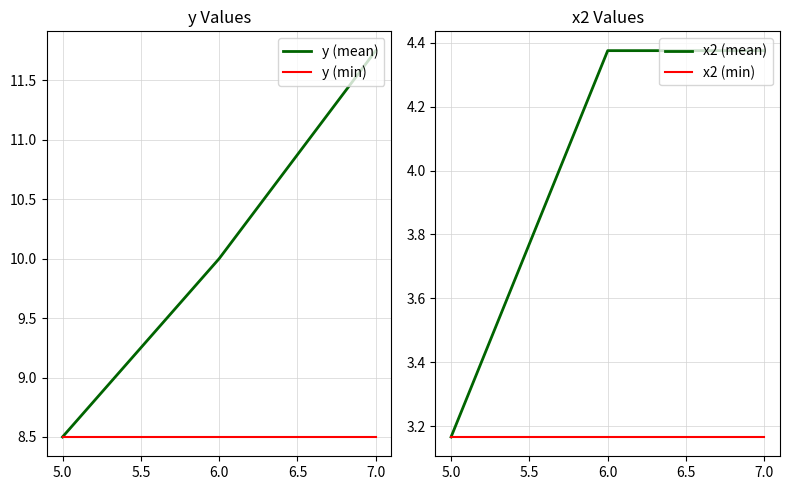

The x2 (min) series shows 1.0 at 7.0. True or false?

False